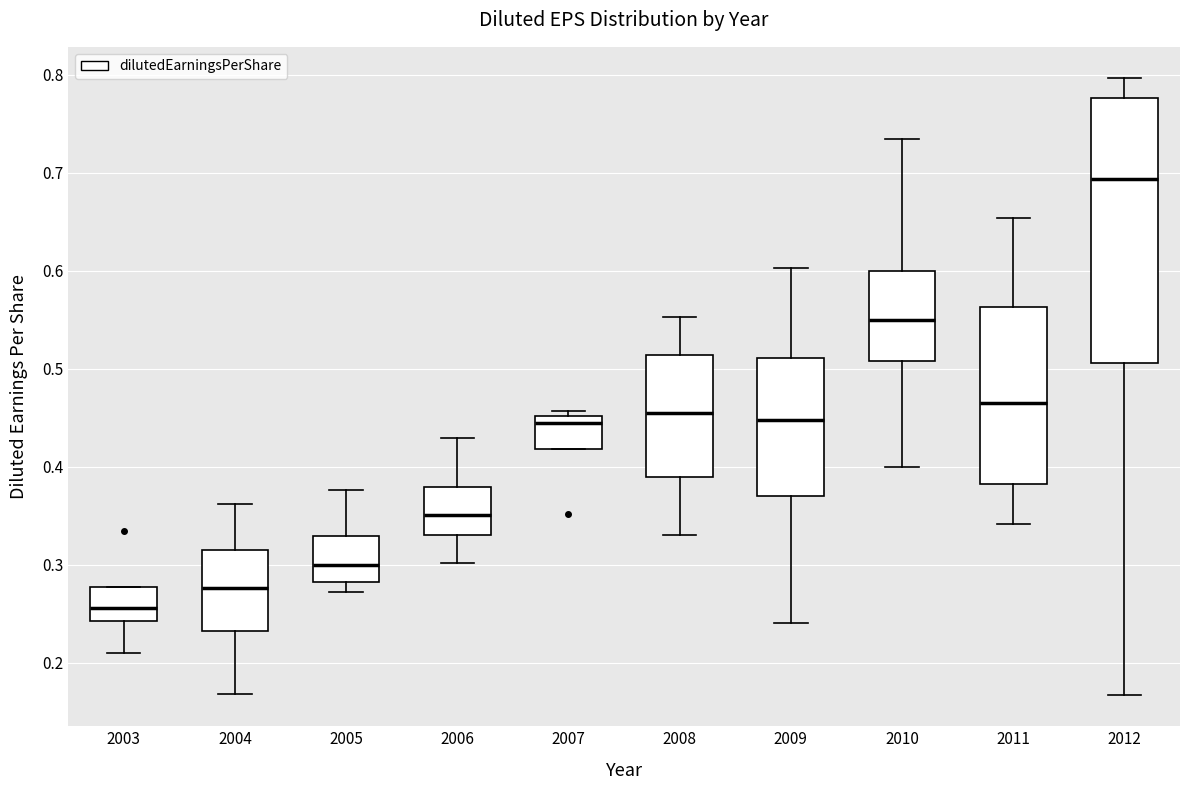

Which box is the tallest, from its lower edge to its upper edge?

2012